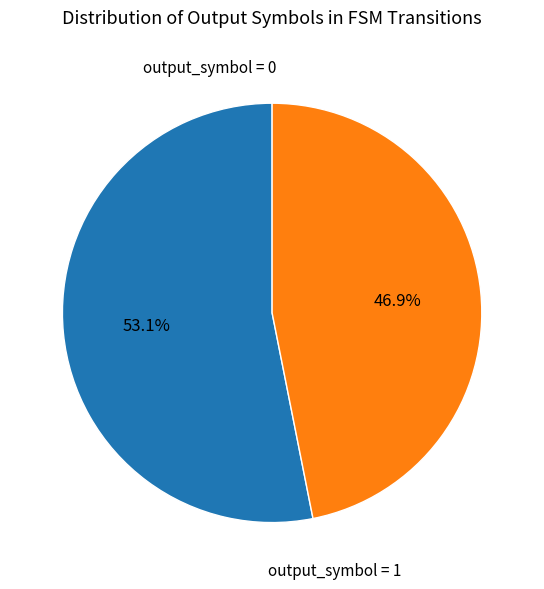

Does output_symbol = 1 represent more than half of the total?

No